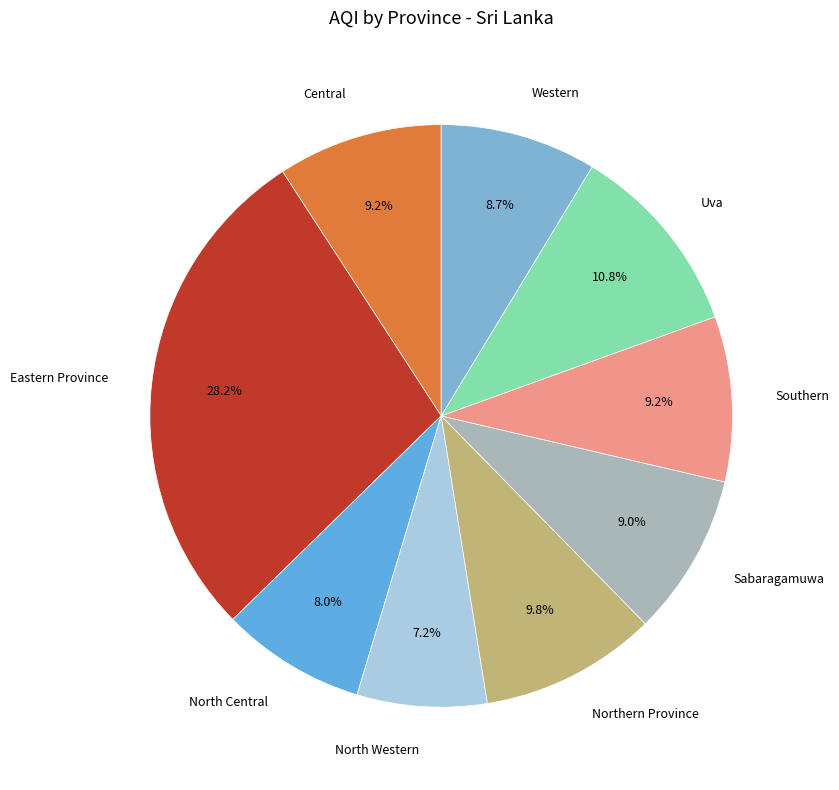

How many slices are in this pie chart?

9